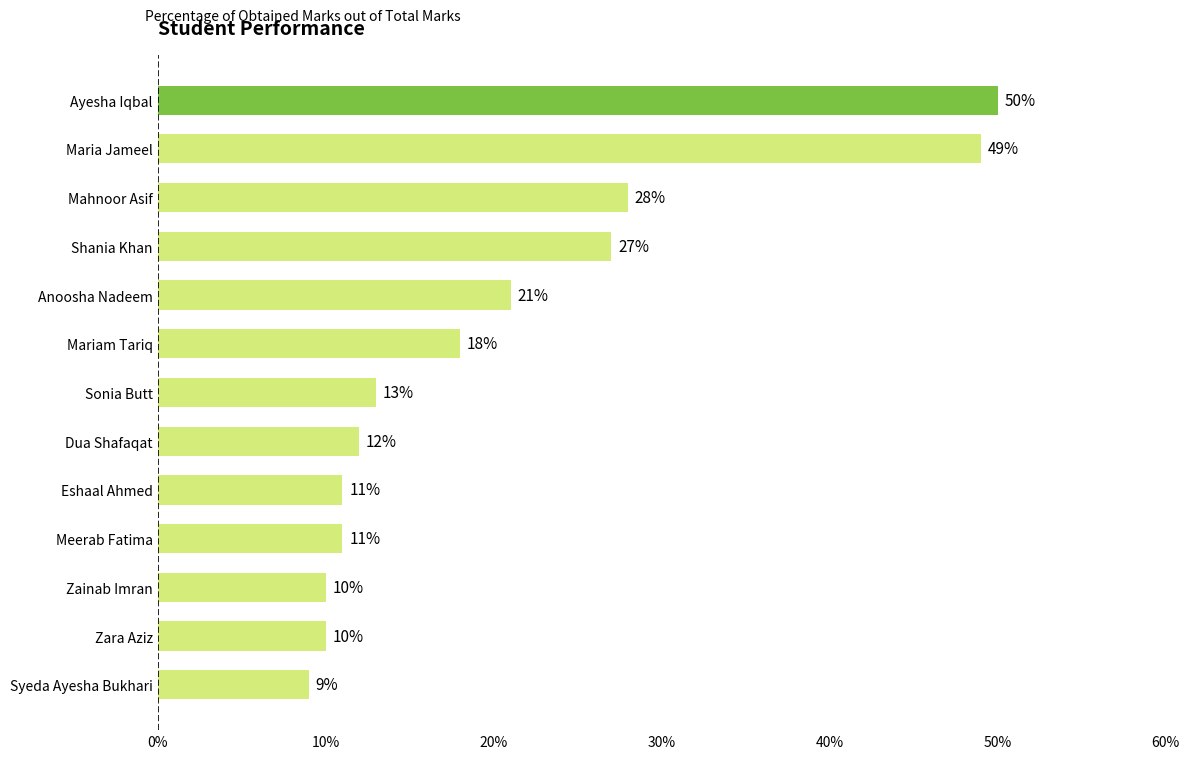

What position from the top is Zainab Imran?

11